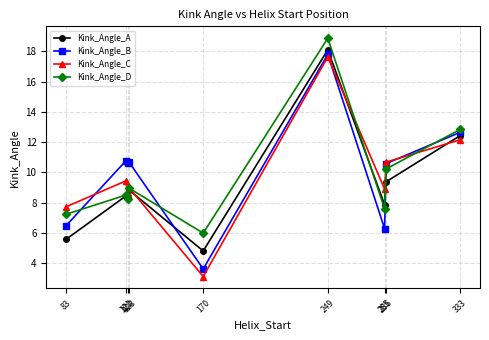

What are all the series names shown in the legend?

Kink_Angle_A, Kink_Angle_B, Kink_Angle_C, Kink_Angle_D